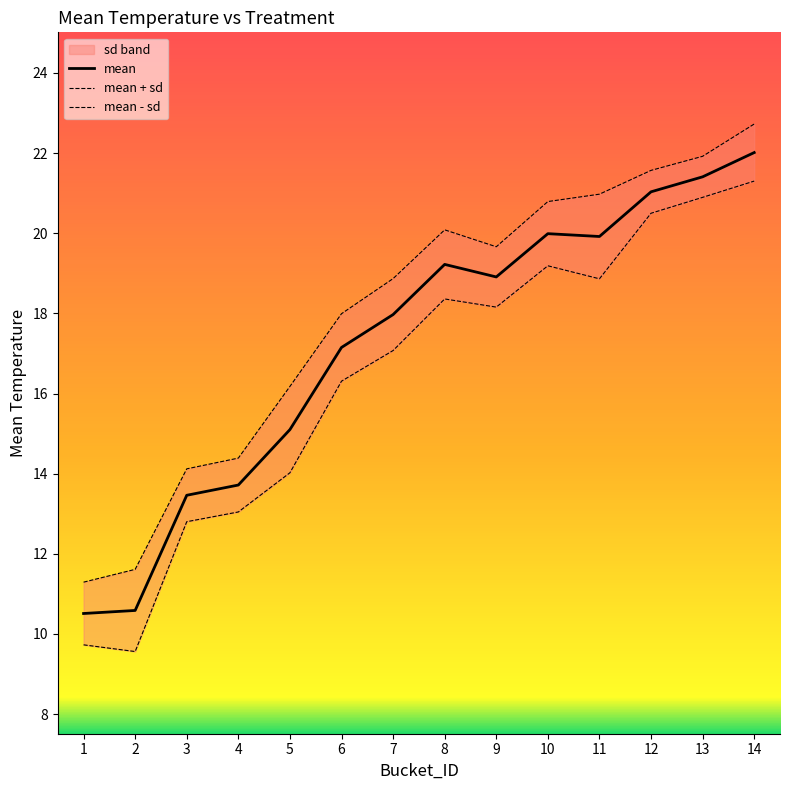

Reading left to right, transcribe all the data shown in this chart.

mean: 10.5	10.6	13.5	13.7	15.1	17.1	18.0	19.2	18.9	20.0	19.9	21.0	21.4	22.0
mean + sd: 11.3	11.6	14.1	14.4	16.2	18.0	18.9	20.1	19.7	20.8	21.0	21.6	21.9	22.7
mean - sd: 9.7	9.6	12.8	13.0	14.0	16.3	17.1	18.4	18.2	19.2	18.9	20.5	20.9	21.3